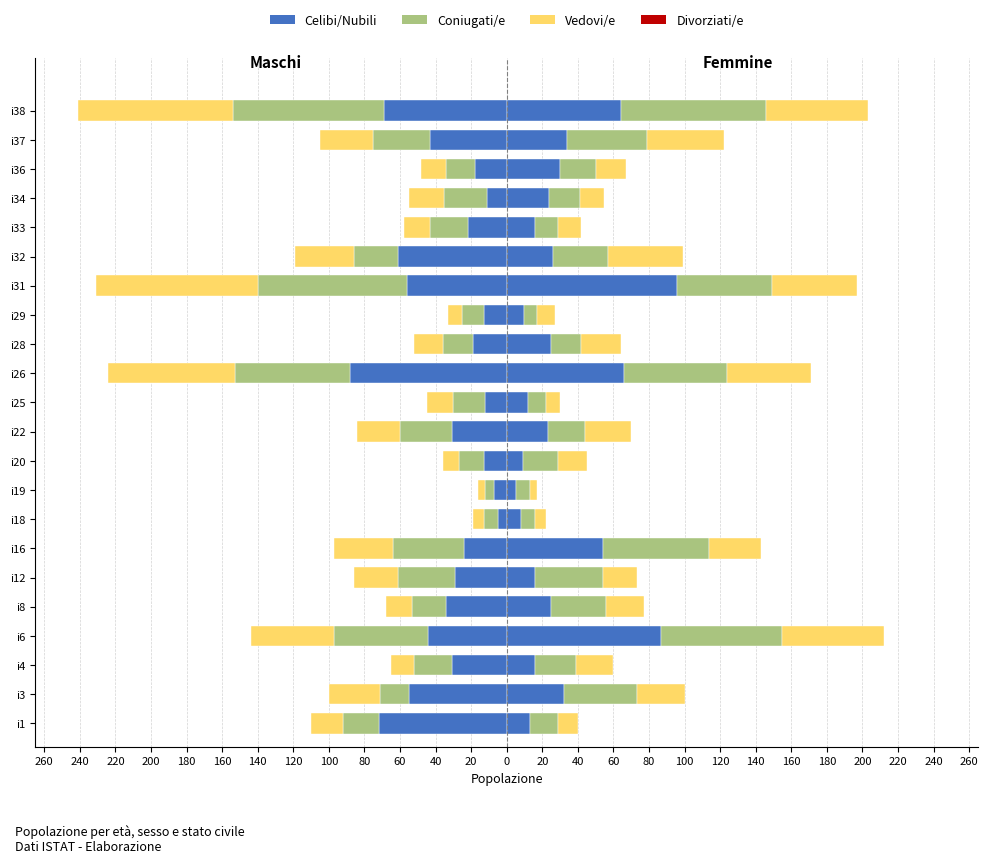

What is the sum of all Coniugati/e values?

-656